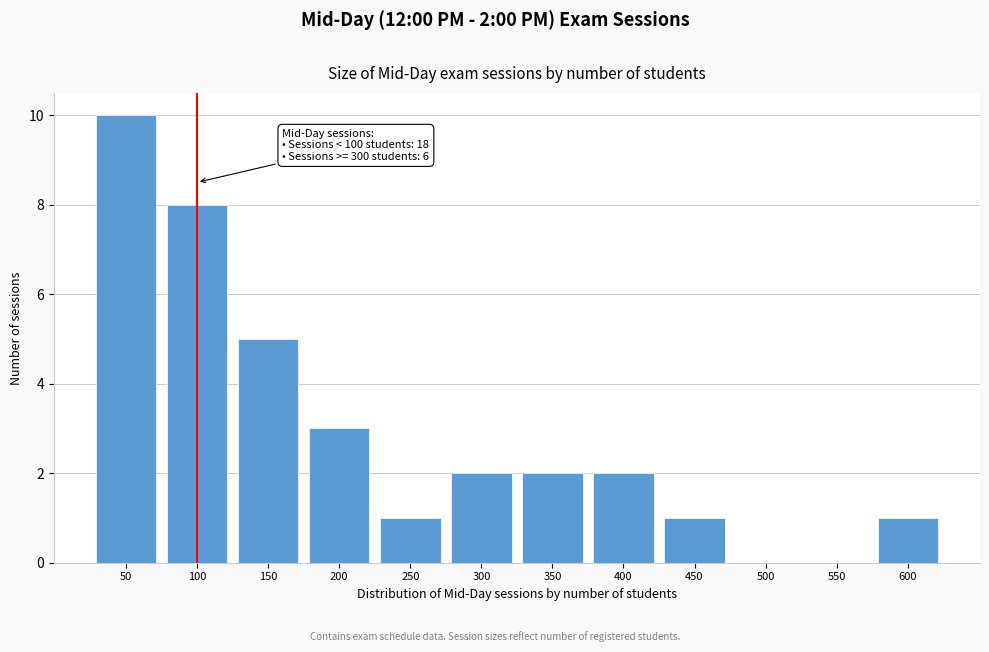

Reading left to right, list all the values displayed in this chart.

50=10	100=8	150=5	200=3	250=1	300=2	350=2	400=2	450=1	500=0	550=0	600=1